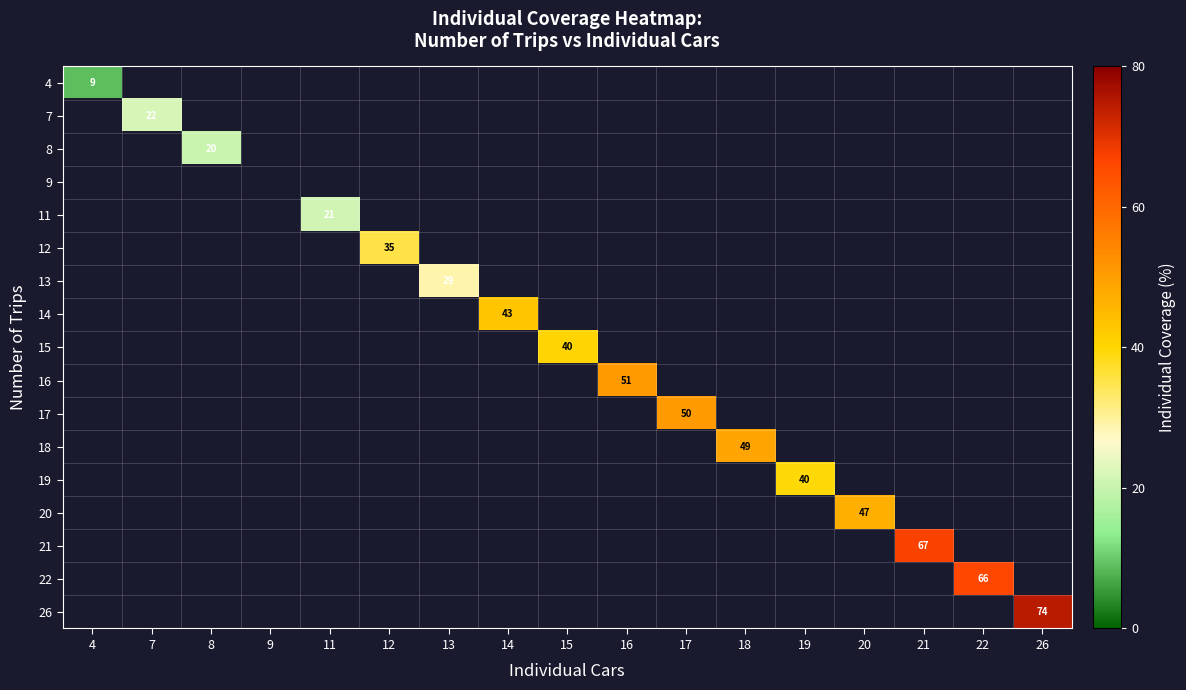

The 18 series shows 49 at 18. True or false?

True